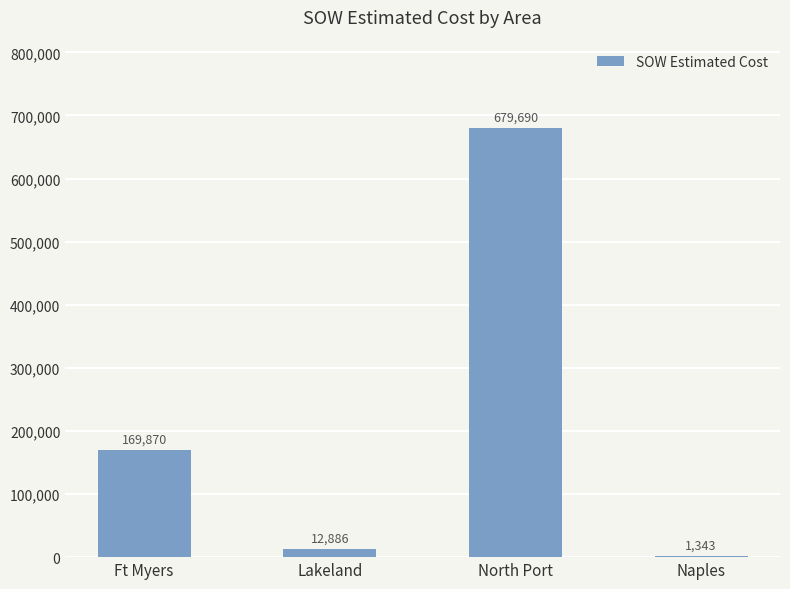

Count the number of data series in this chart.

1